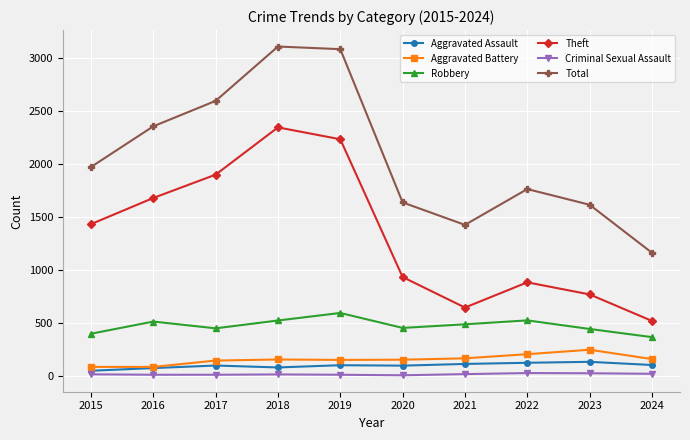

What is the highest value of the Aggravated Battery series?

244